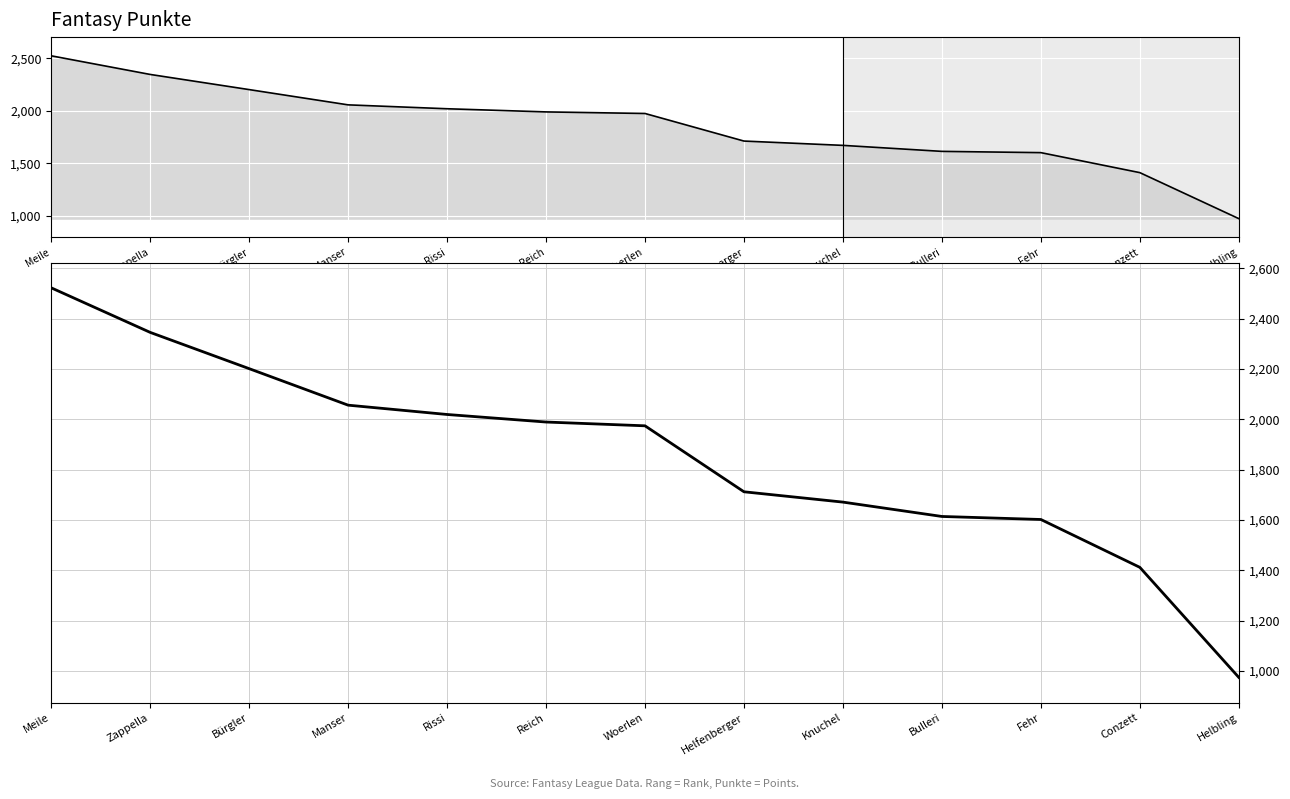

Is it true that the value at Bürgler is 3204?

False